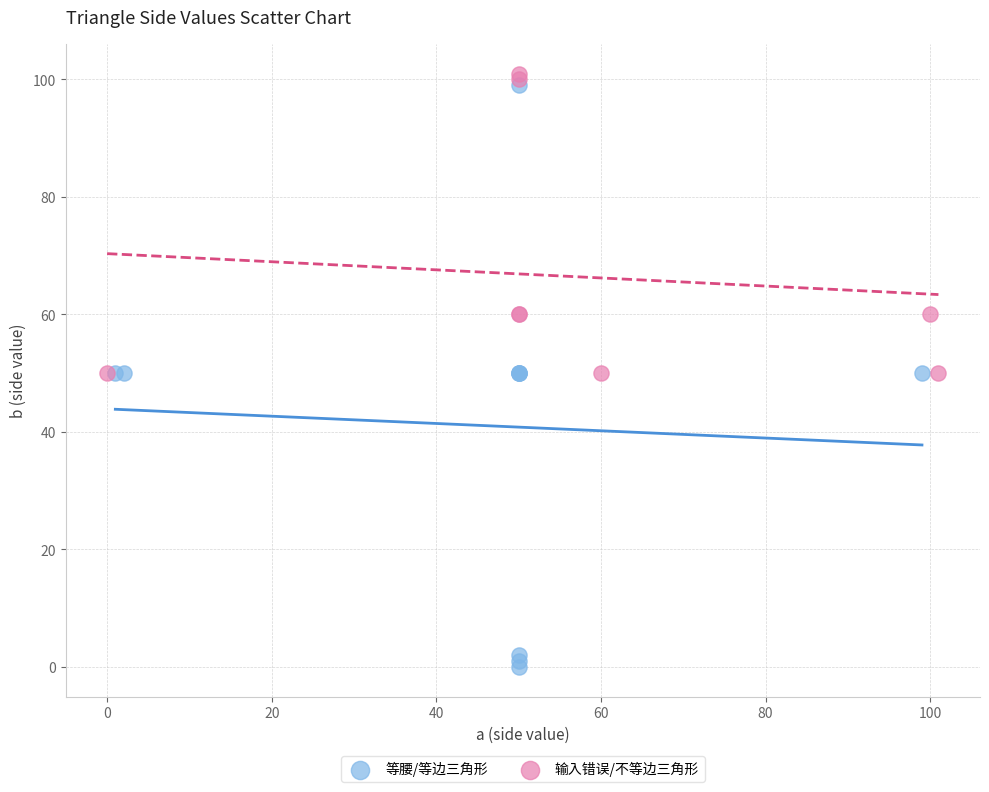

Which series has the widest spread of Y values?

等腰/等边三角形